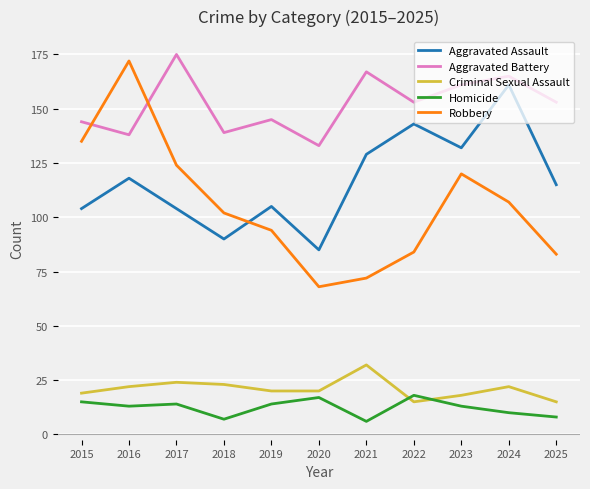

What is the spread (max minus min) of values at 2019?

131